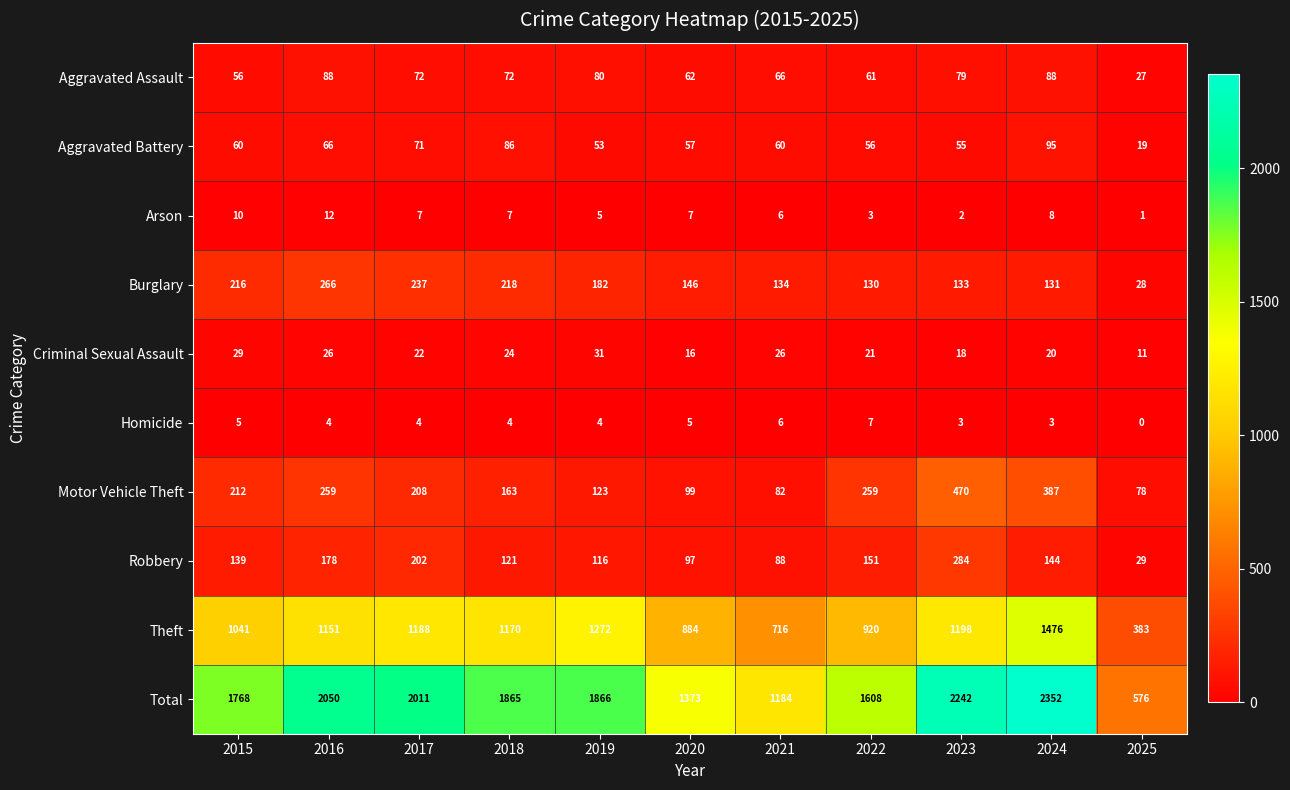

At how many categories does at least one series exceed 1683?

7